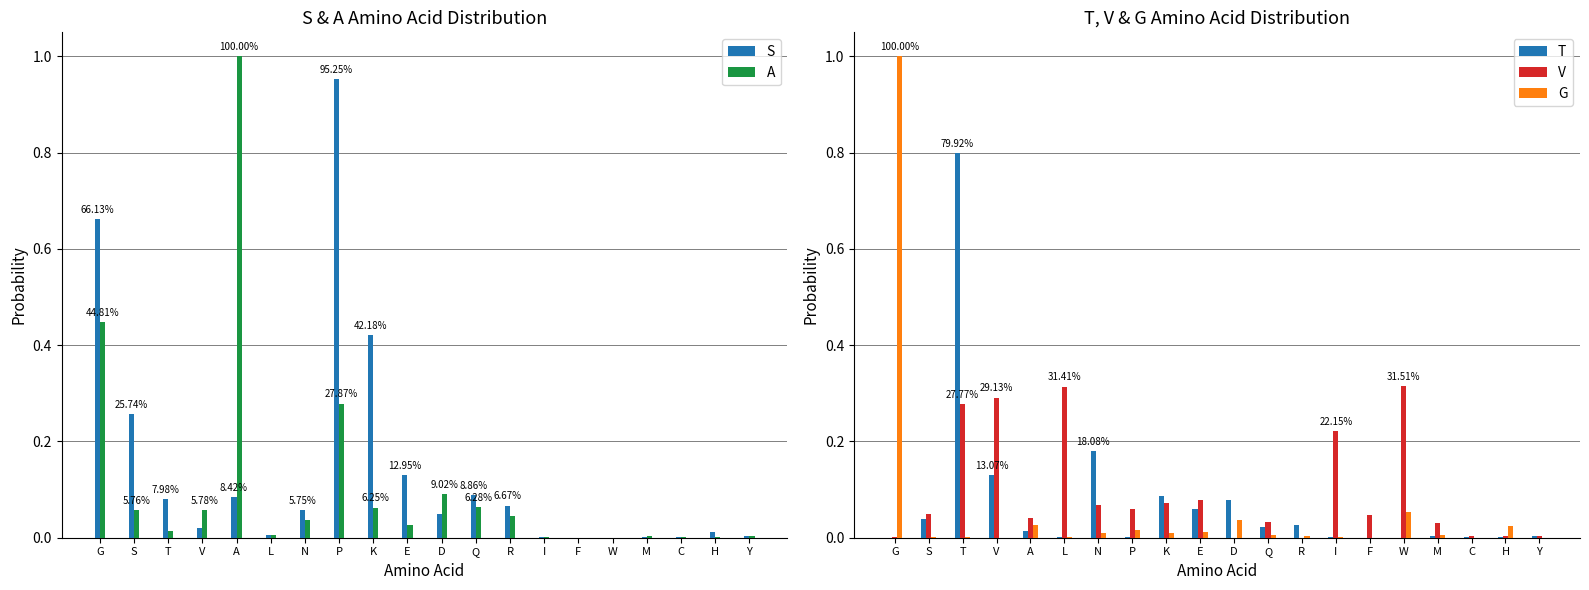

The value of S at G is 0.7. True or false?

True